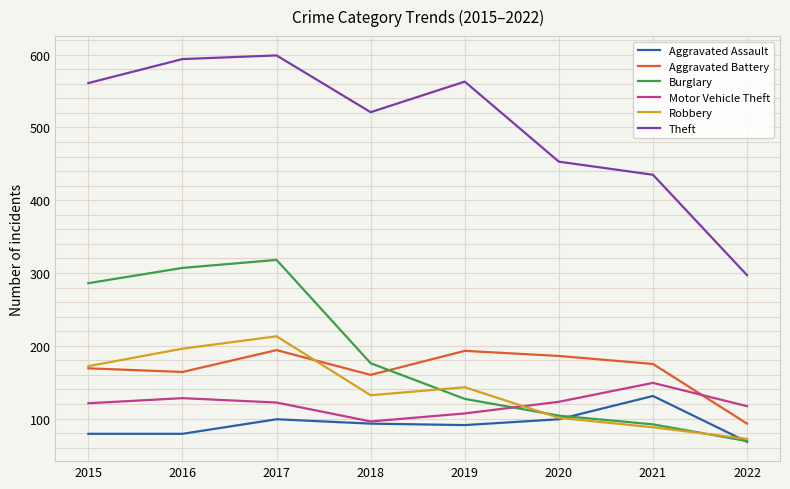

What is the minimum value shown in the chart?

68